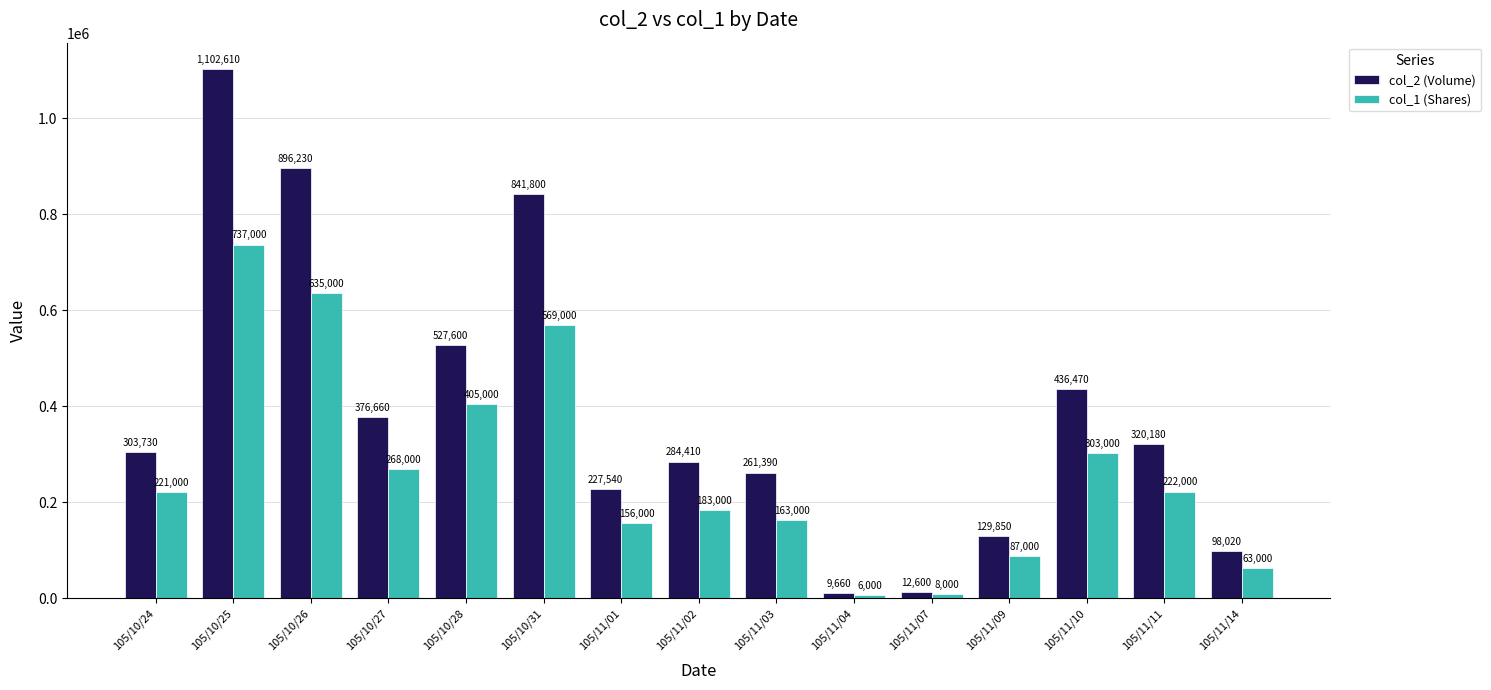

How many groups of bars are there?

15